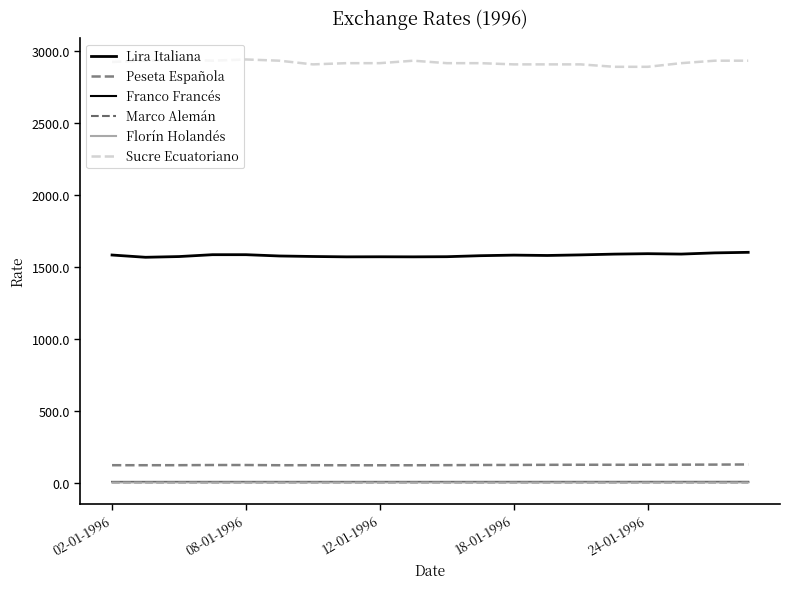

Which label corresponds to the smallest value in the chart?

02-01-1996